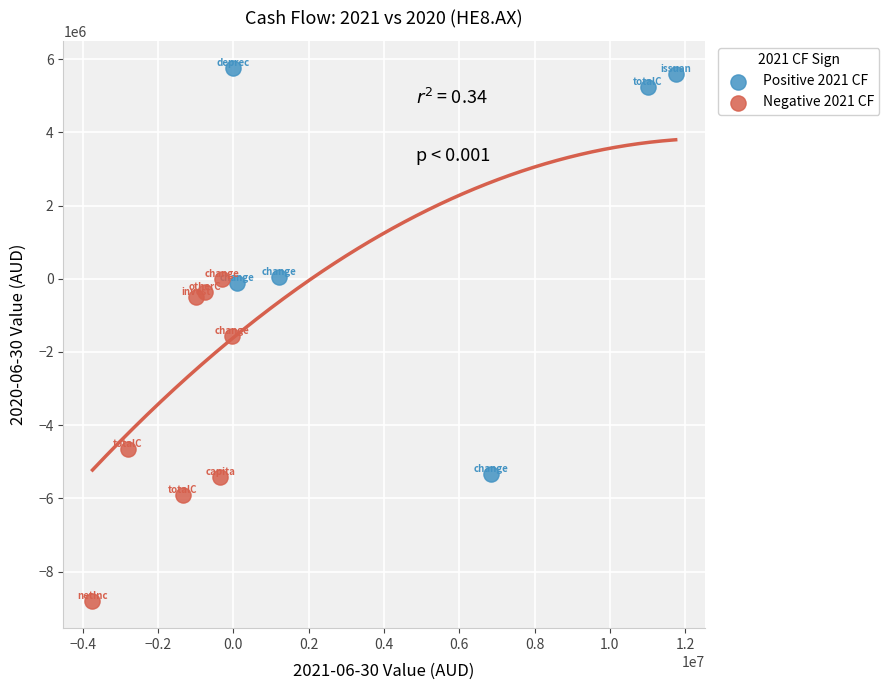

Which series has the largest Y range (max minus min)?

Positive 2021 CF